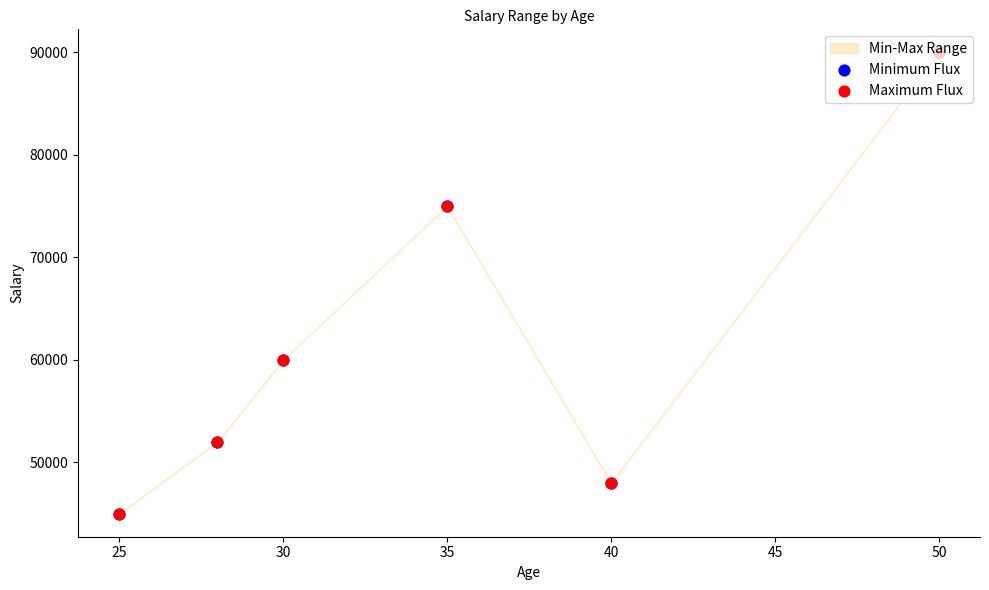

At how many categories does at least one series exceed 87692?

1